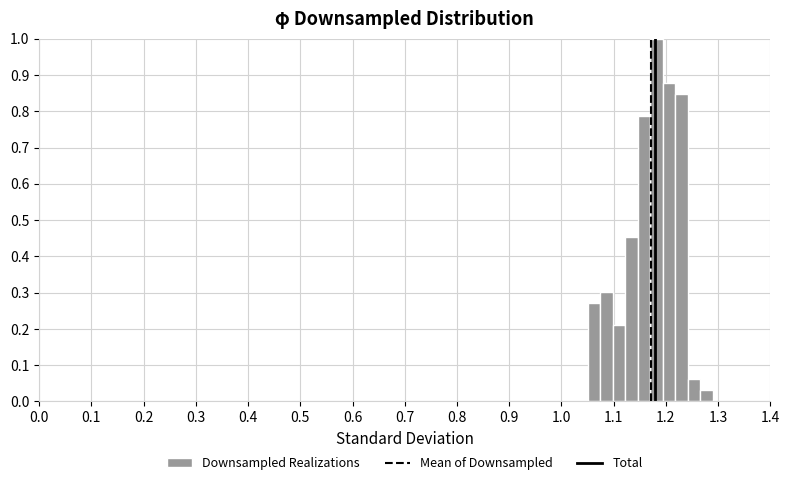

Read against the x-axis, roughly where is the centre of the tallest bar?

1.18